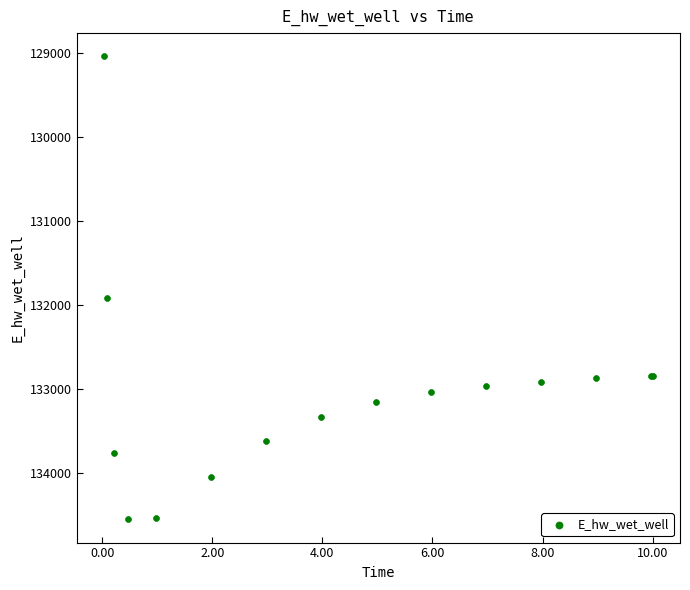

What Y value in the scatter plot is closest to 131797?

131916.6